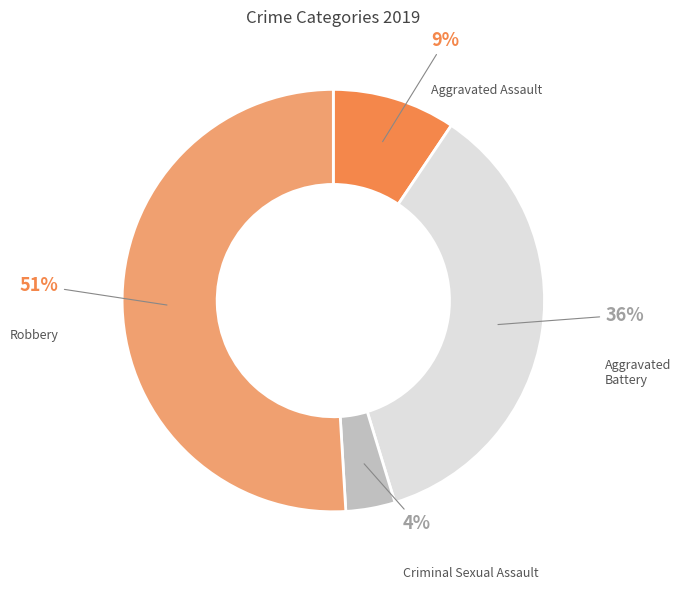

Between Aggravated Battery and Criminal Sexual Assault, which is larger?

Aggravated Battery